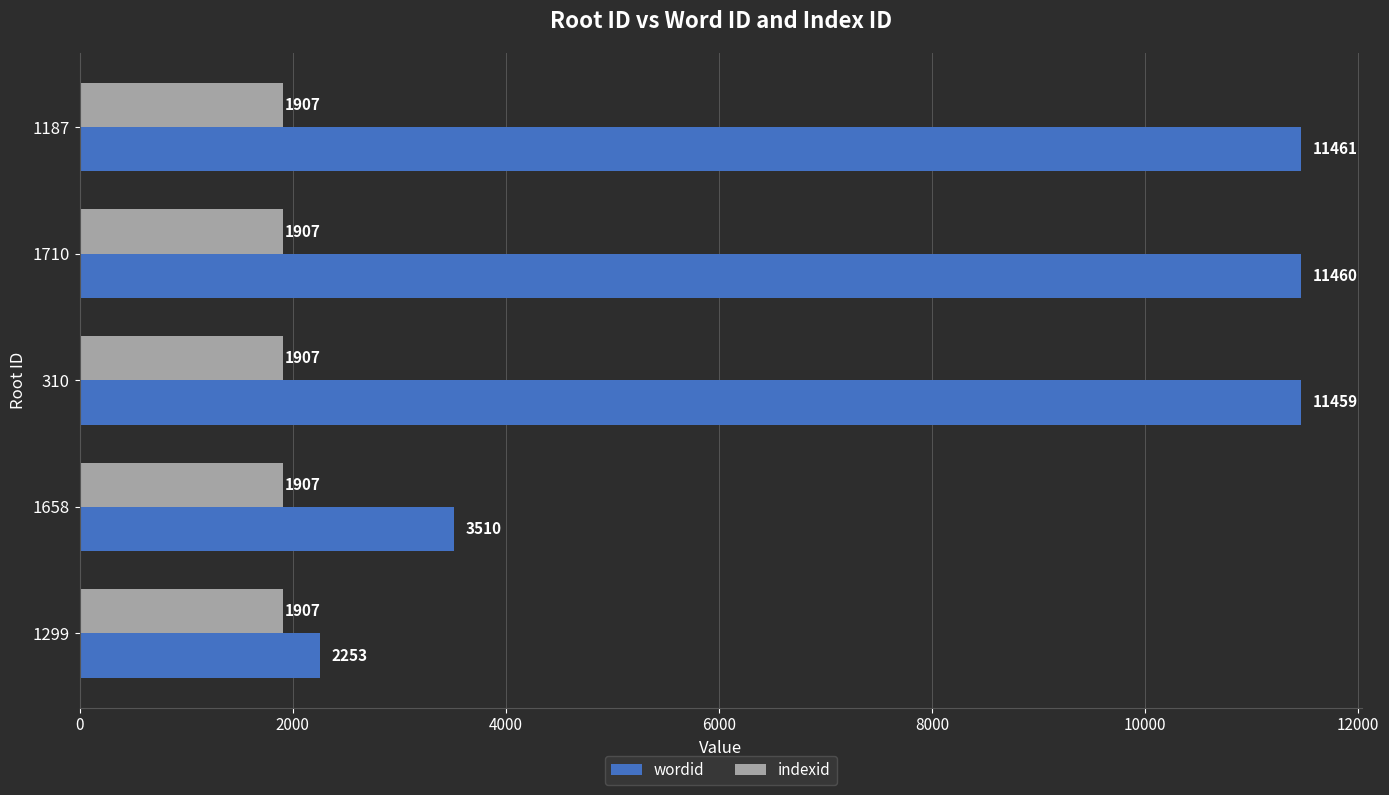

Rank the series by their average value, from highest to lowest.

wordid, indexid